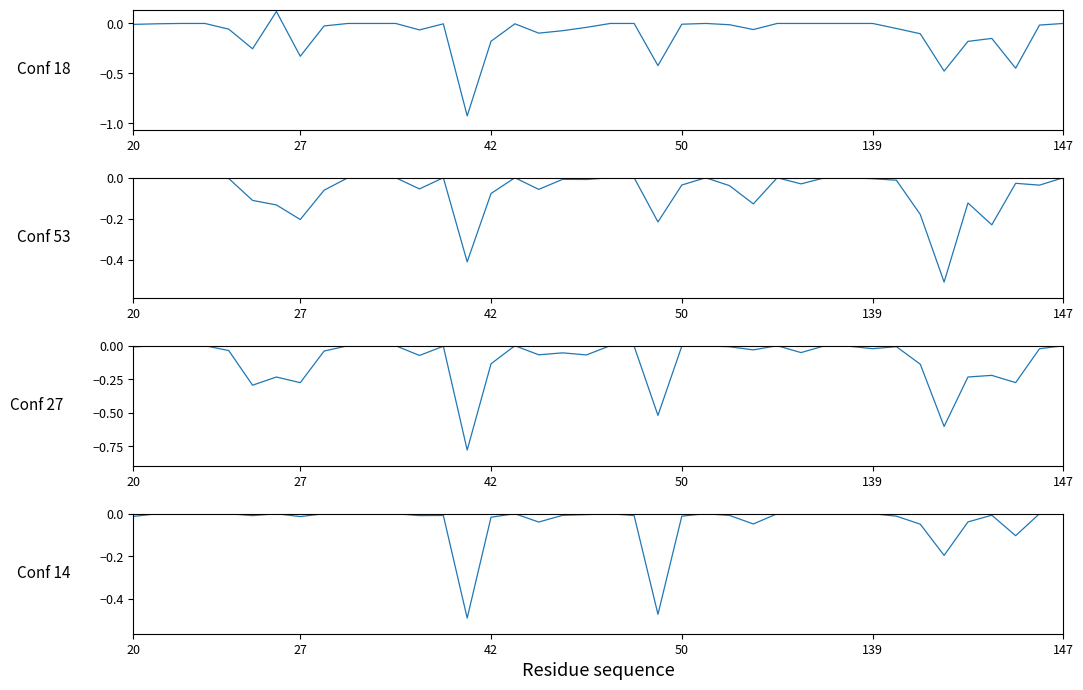

Count the number of categories in the chart.

40